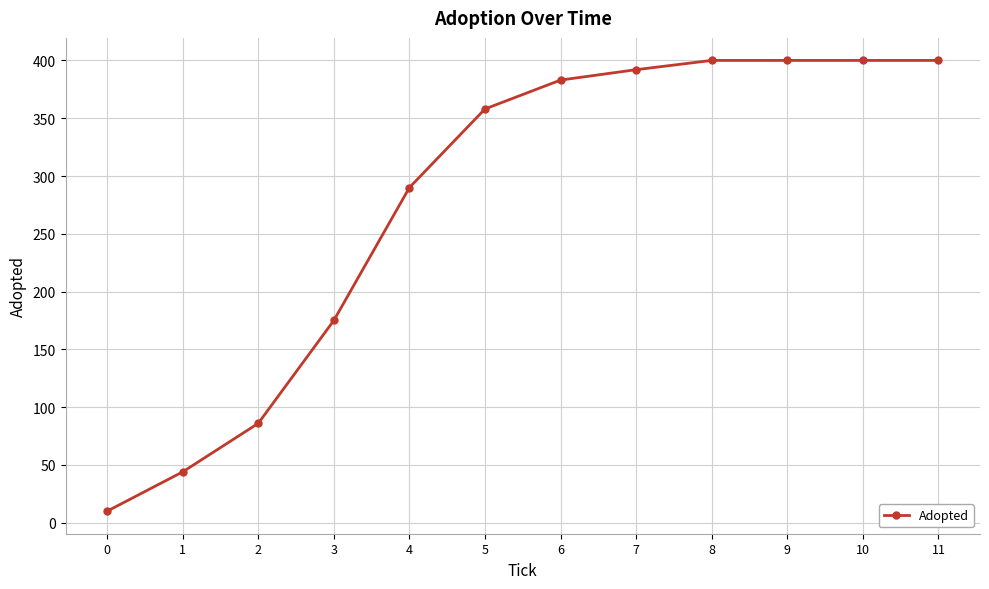

At which label is the value closest to 205?

3